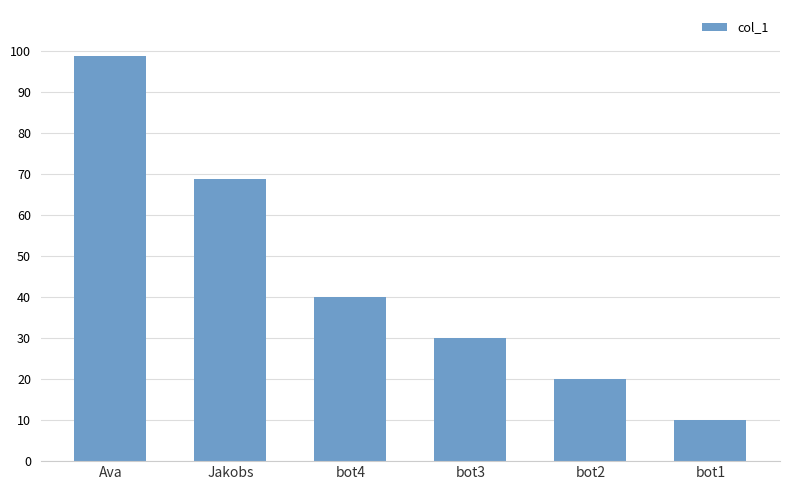

The value at bot4 is 40.0. True or false?

True